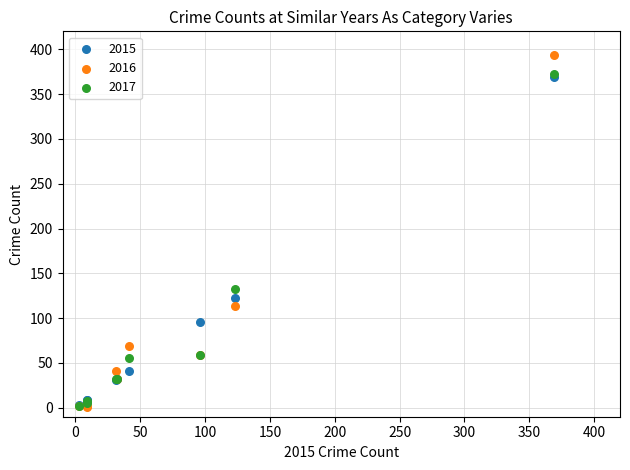

In the 2017 series, what Y value is closest to 187?

133